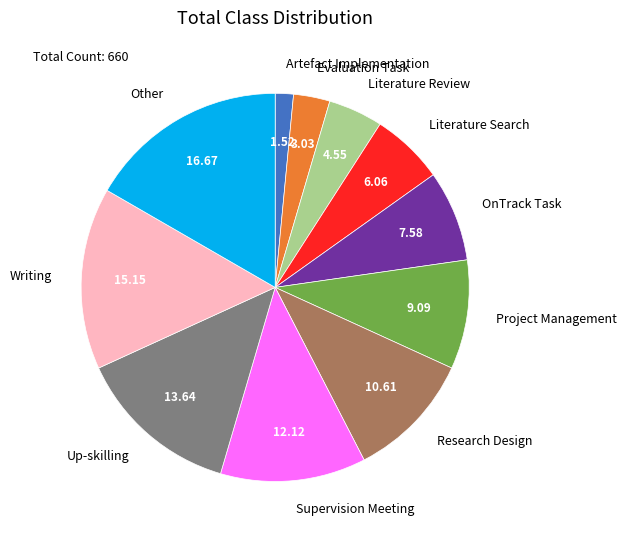

Does Literature Review represent more than half of the total?

No